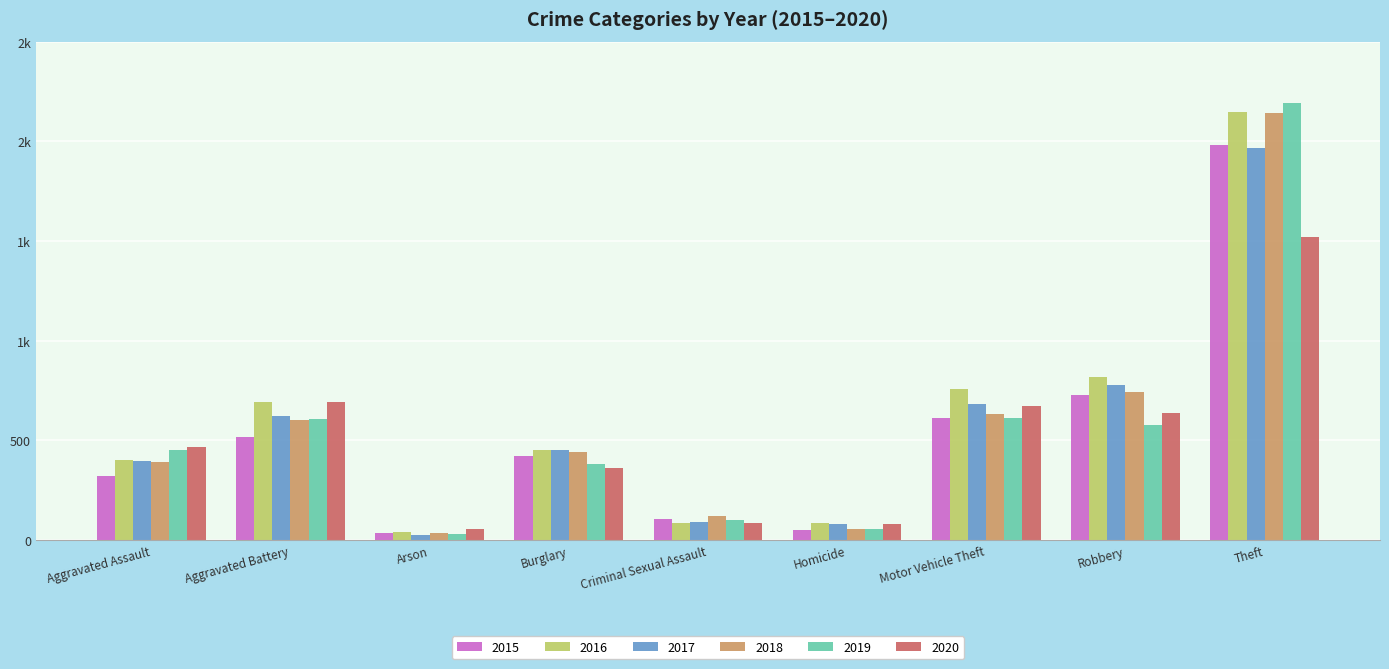

What is the approximate value of 2018 at Theft, to the nearest 10?

2140